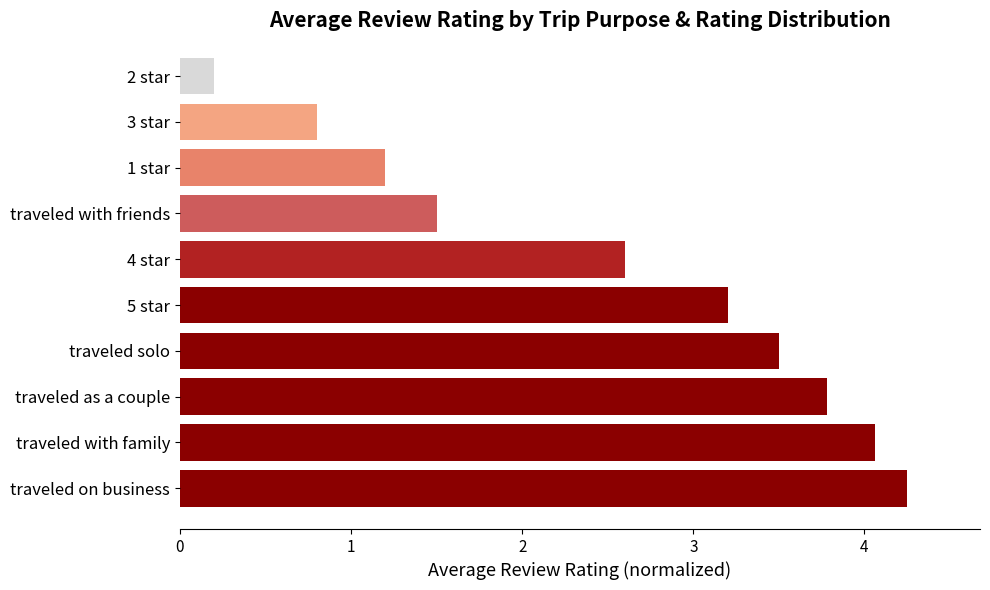

What is the sum of all values?

25.1